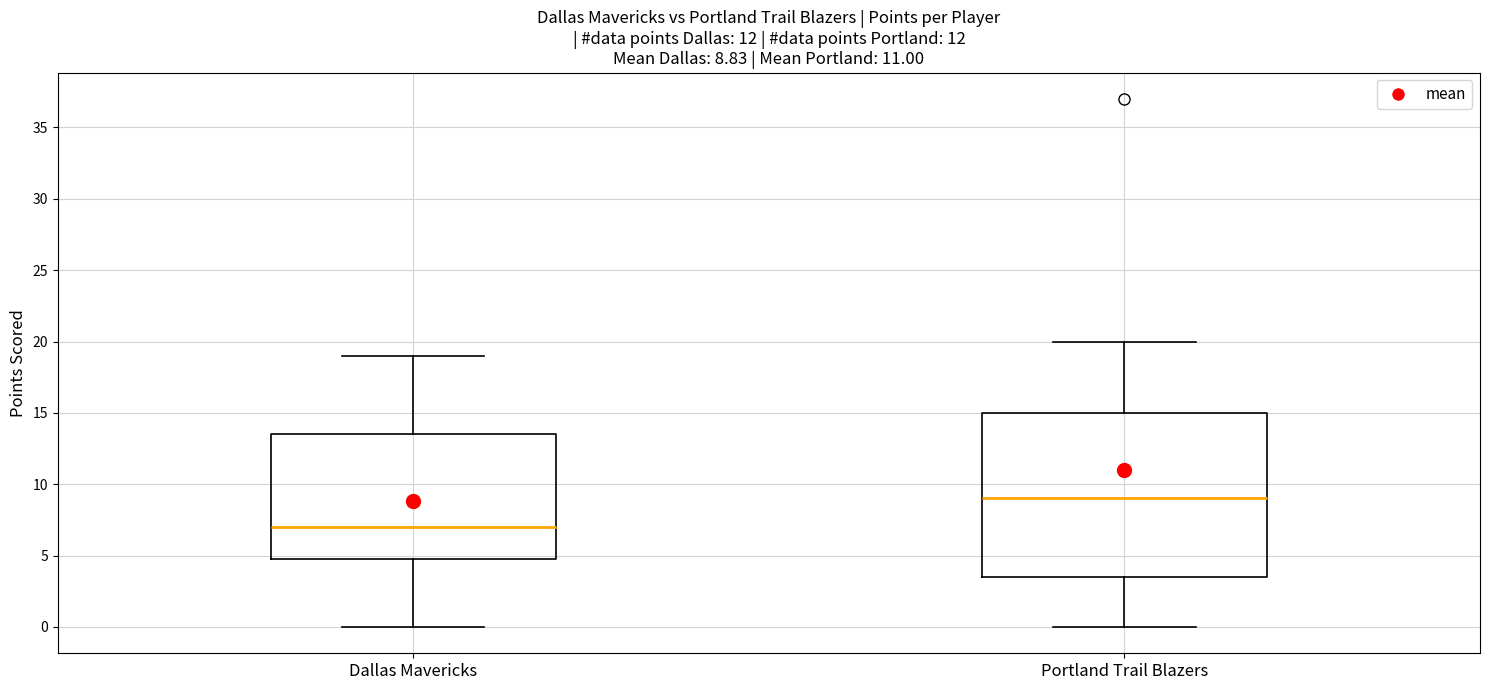

Which box's median line is the lowest?

Dallas Mavericks